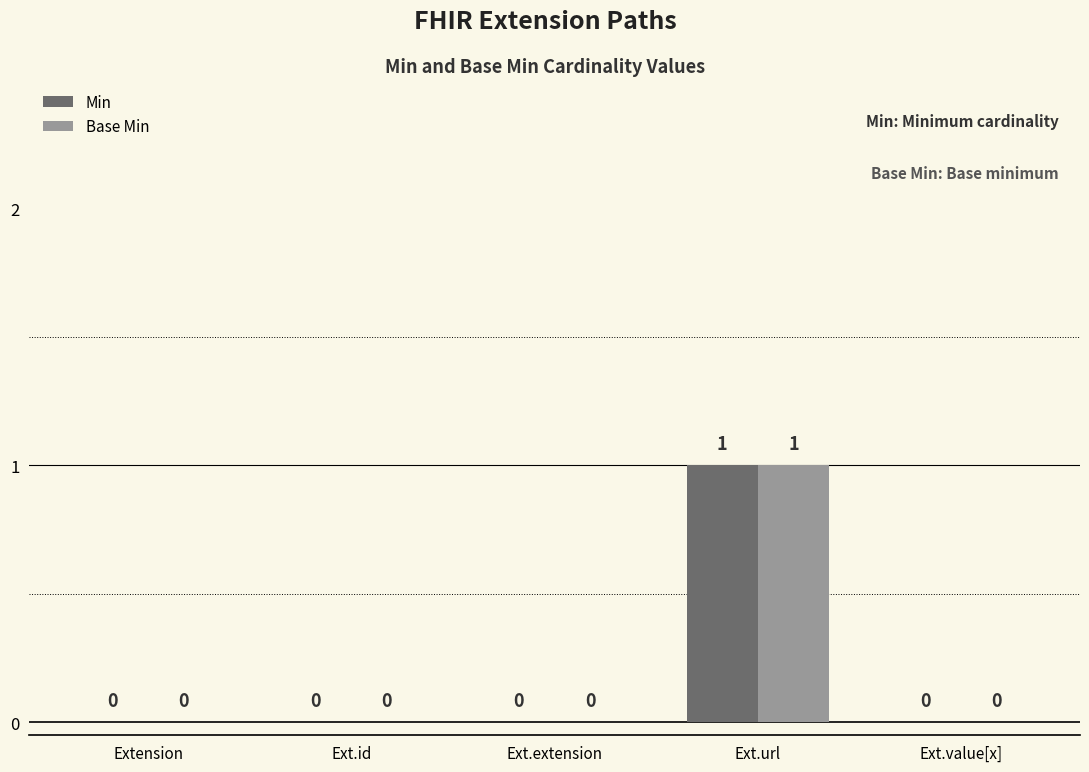

How many data points does each series have?

5